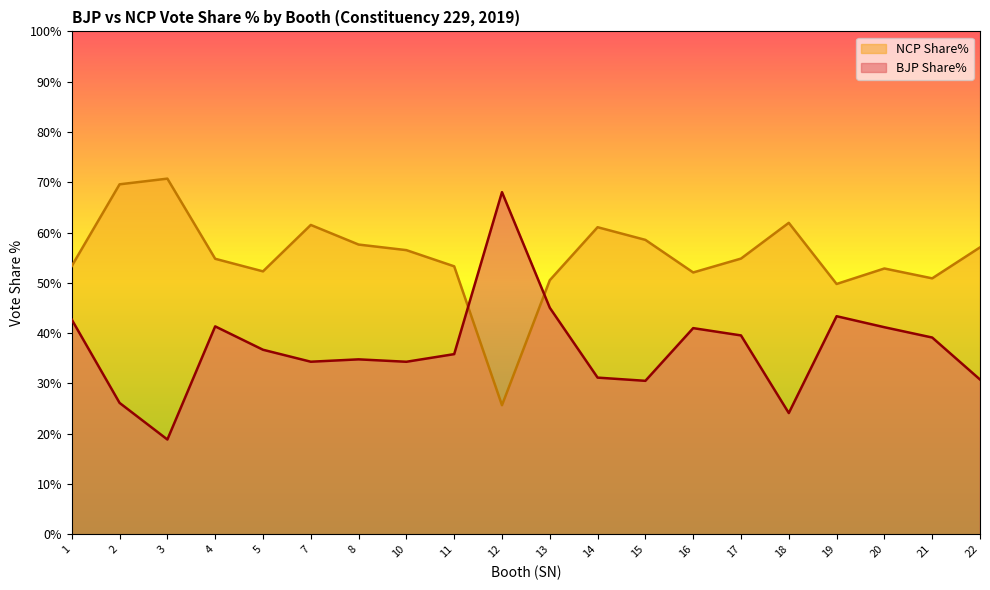

True or false: NCP Share% and BJP Share% intersect in this chart.

True